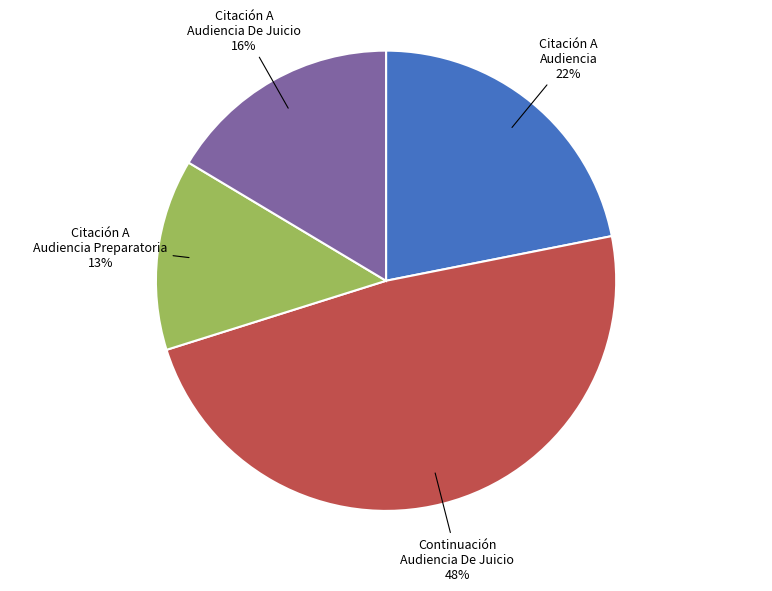

Between Citación A Audiencia and Citación A Audiencia Preparatoria, which is larger?

Citación A Audiencia